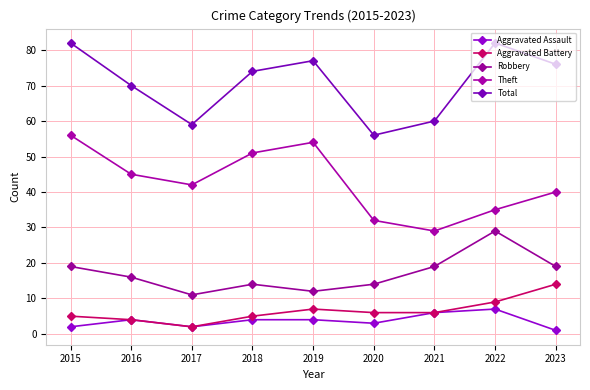

Reading left to right, list all the values displayed in this chart.

Aggravated Assault: 2	4	2	4	4	3	6	7	1
Aggravated Battery: 5	4	2	5	7	6	6	9	14
Robbery: 19	16	11	14	12	14	19	29	19
Theft: 56	45	42	51	54	32	29	35	40
Total: 82	70	59	74	77	56	60	82	76